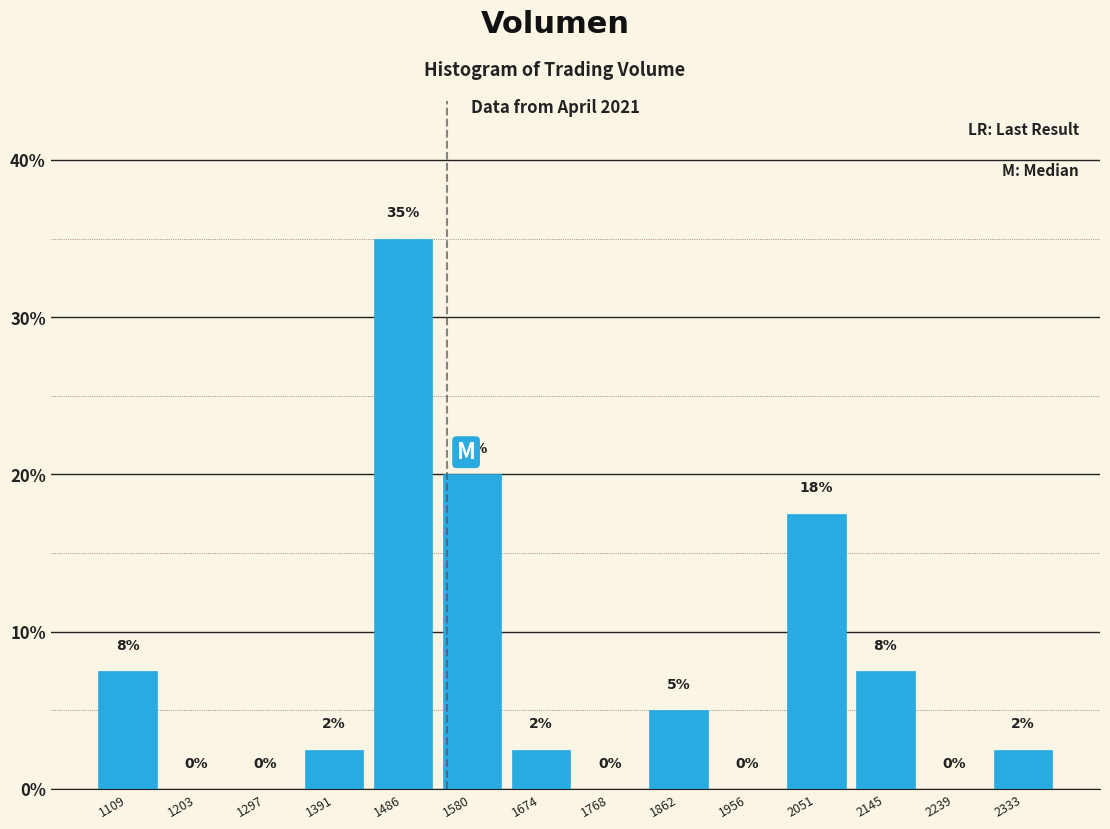

Over which range of the x-axis is the bar tallest?

1440 to 1530